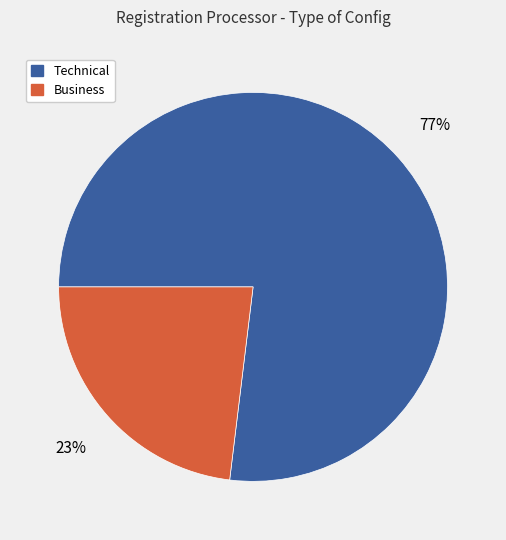

Is the sum of Technical and Business greater than half?

Yes